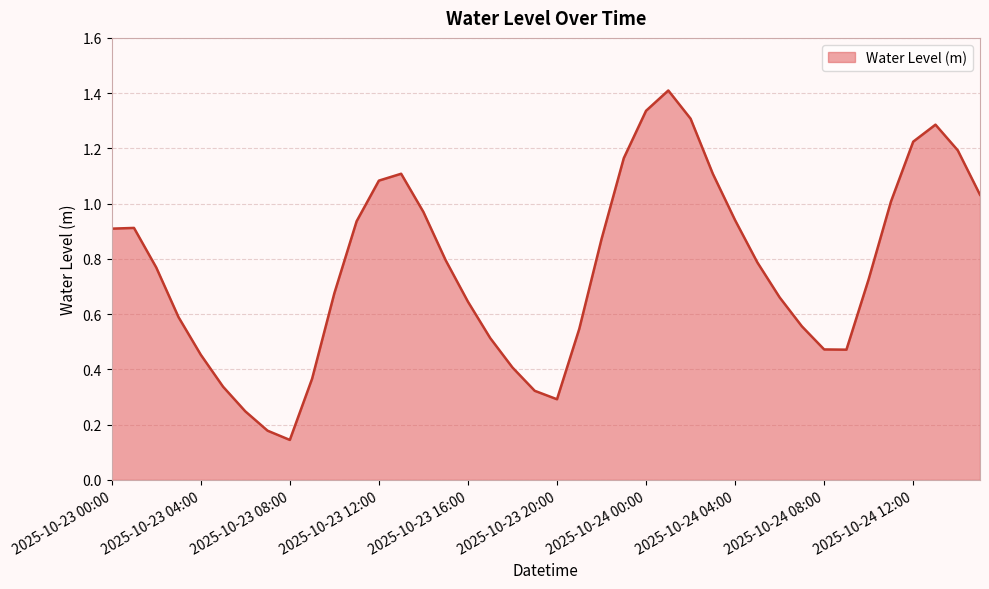

What is the maximum value shown in the chart?

1.4